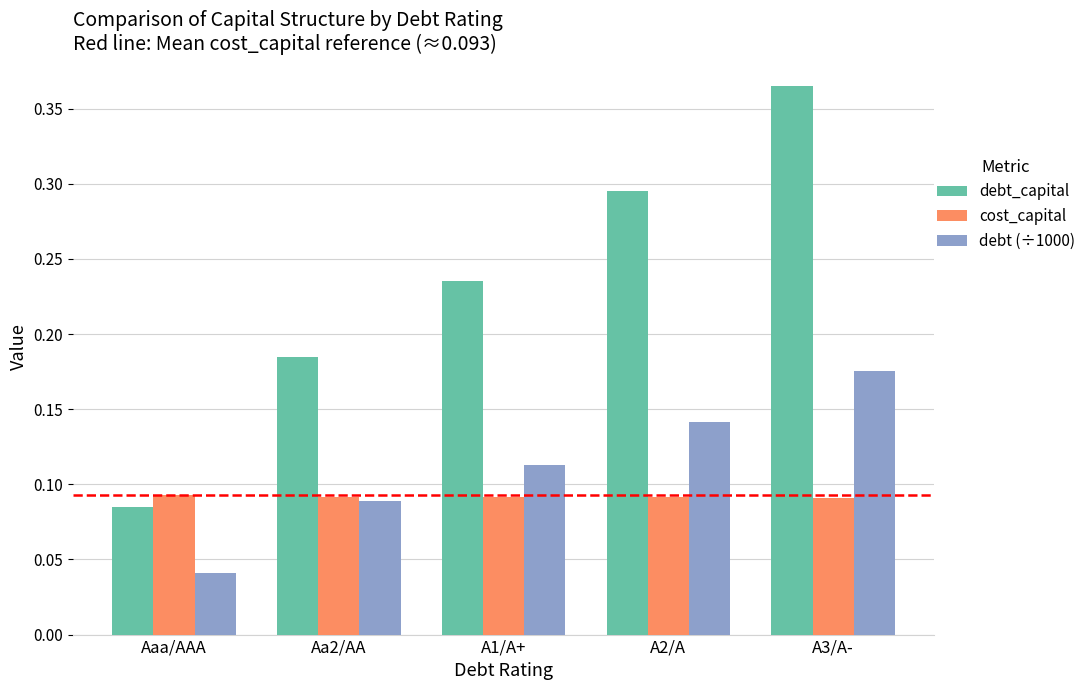

Count the number of categories in the chart.

5